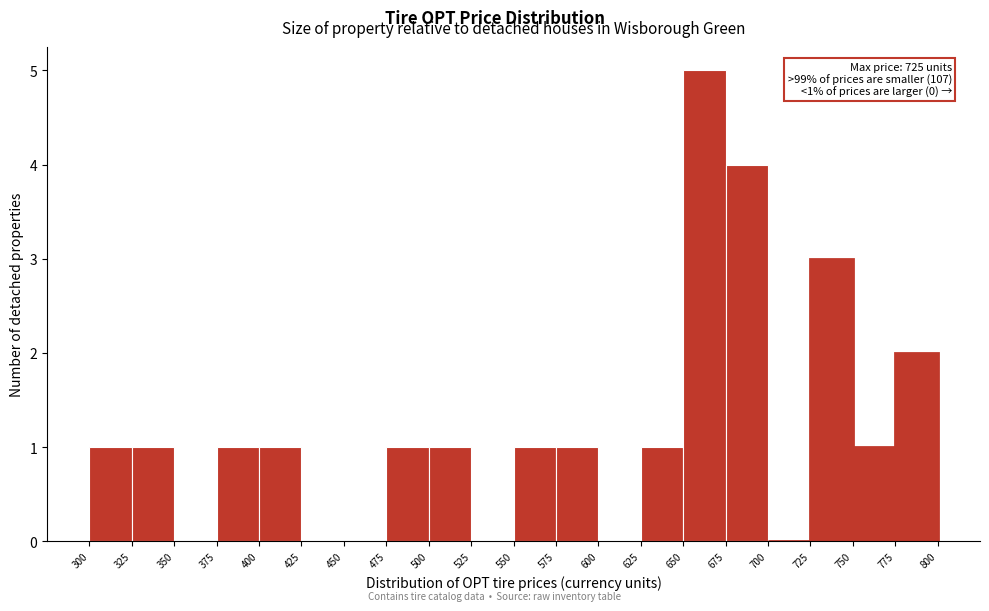

Which range on the x-axis has the tallest bar?

650 to 675